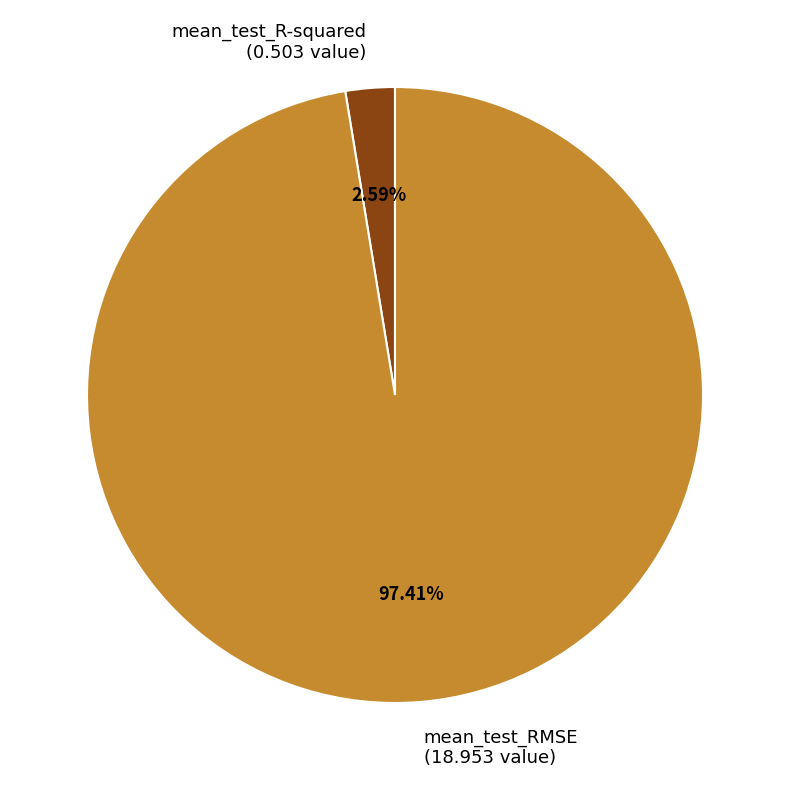

Which category has the biggest portion of the pie?

mean_test_RMSE